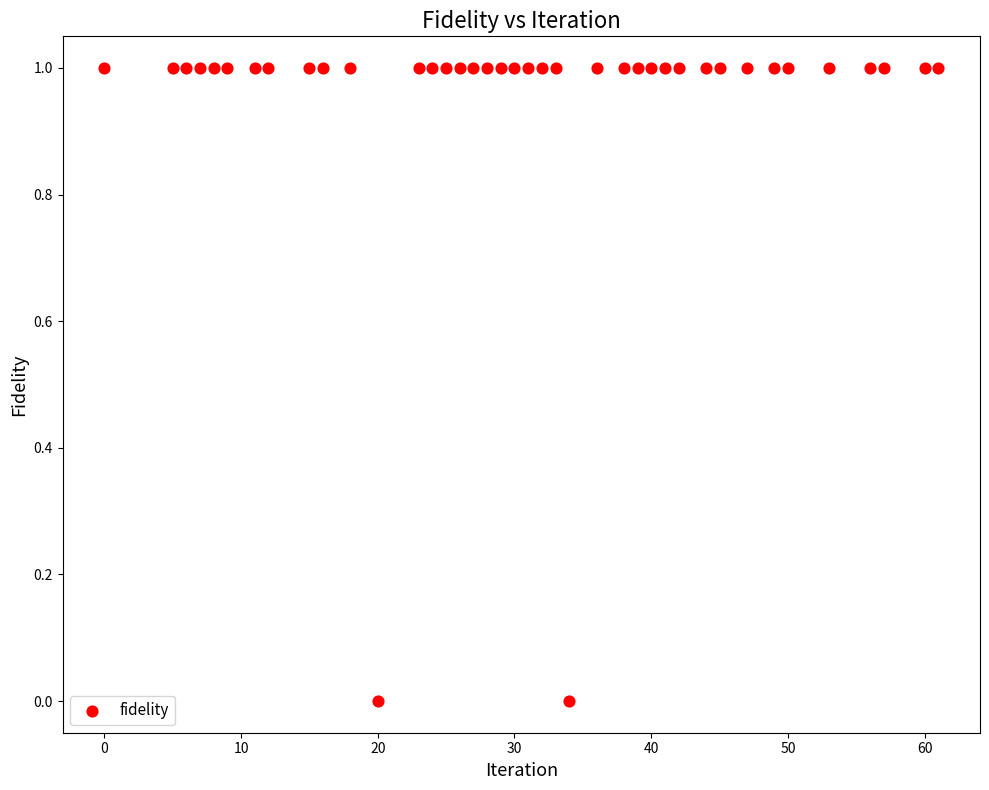

What is the range of X values (max minus min)?

61